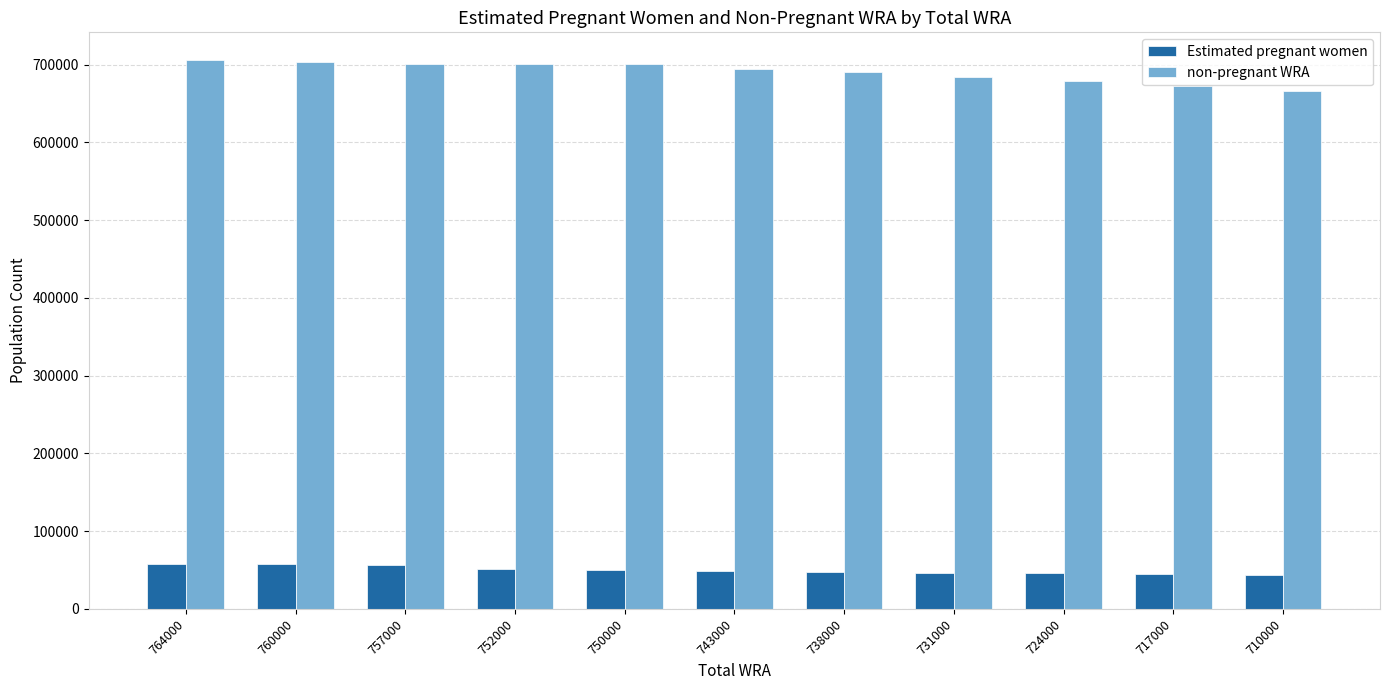

What is the value of the Estimated pregnant women bar at the 10th from the left?

44627.2